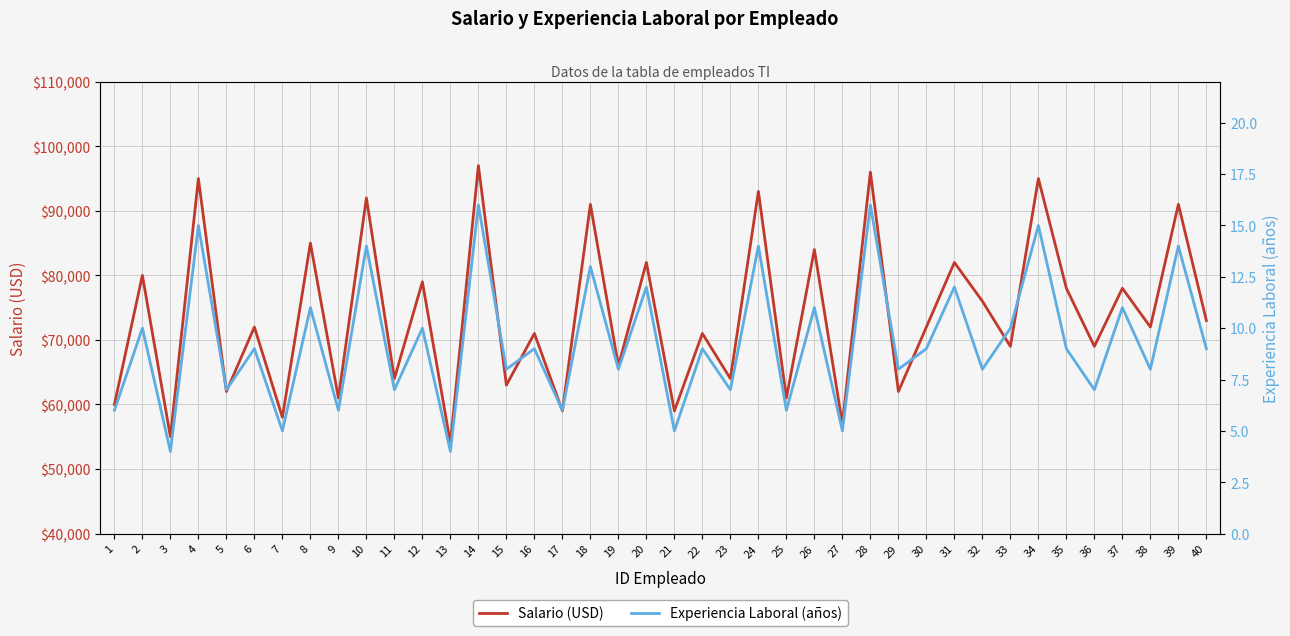

Reading left to right, what are all the values shown in this chart?

Salario (USD): 60000	80000	55000	95000	62000	72000	58000	85000	61000	92000	64000	79000	54000	97000	63000	71000	59000	91000	66000	82000	59000	71000	64000	93000	61000	84000	57000	96000	62000	72000	82000	76000	69000	95000	78000	69000	78000	72000	91000	73000
Experiencia Laboral (años): 6	10	4	15	7	9	5	11	6	14	7	10	4	16	8	9	6	13	8	12	5	9	7	14	6	11	5	16	8	9	12	8	10	15	9	7	11	8	14	9